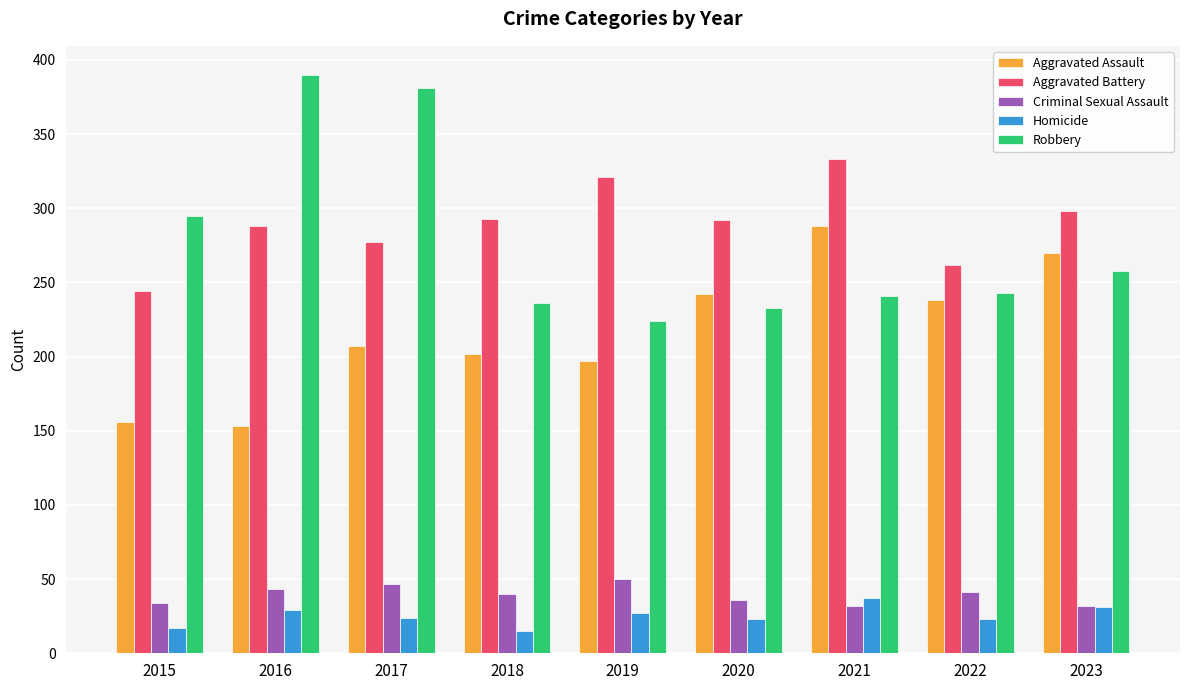

Rank the series at 2019 from lowest to highest value.

Homicide, Criminal Sexual Assault, Aggravated Assault, Robbery, Aggravated Battery